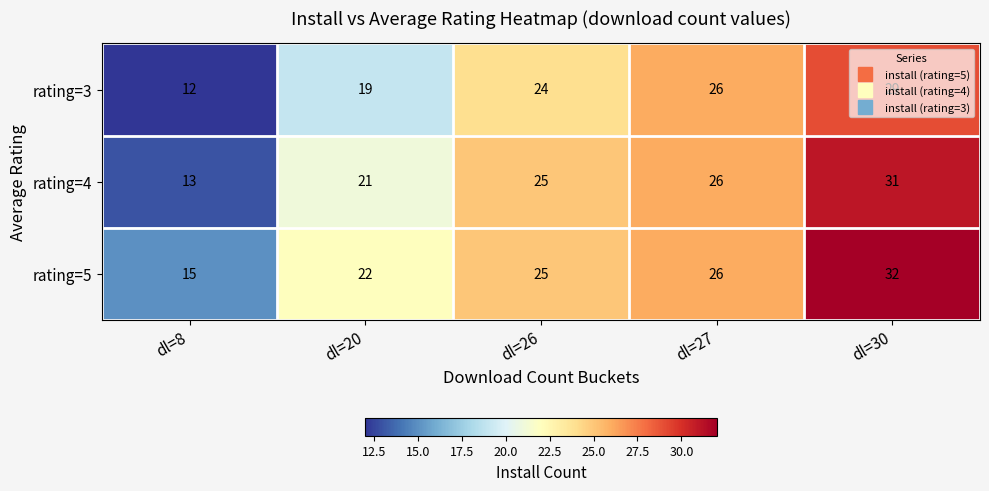

What is the difference between the second highest and minimum values in the rating=4 series?

13